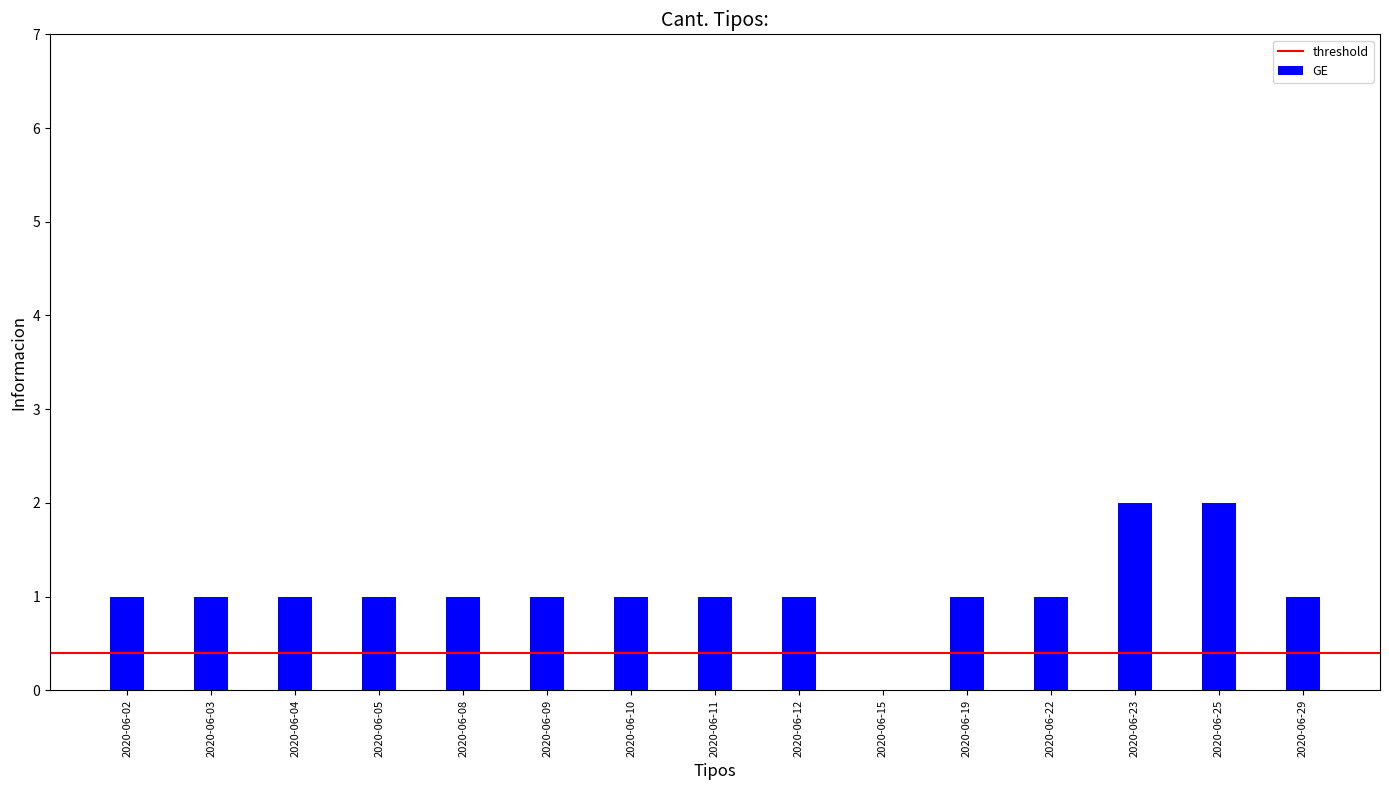

Reading left to right, list all the values displayed in this chart.

1	1	1	1	1	1	1	1	1	0	1	1	2	2	1